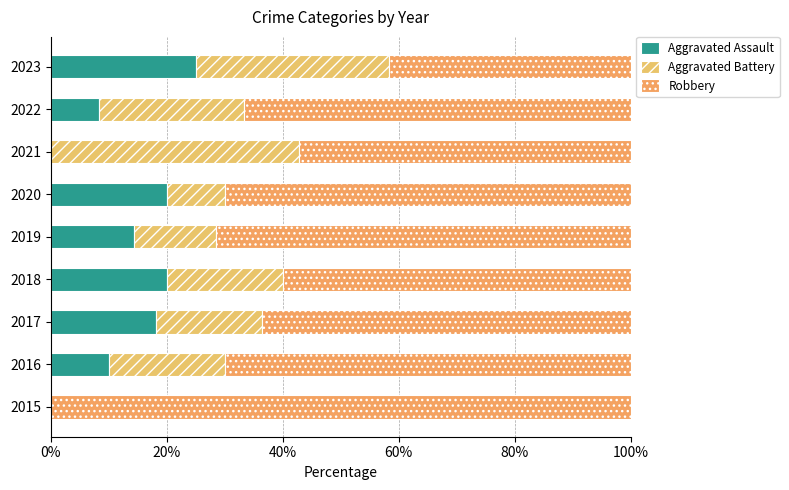

How many data points in Aggravated Assault are above 14?

5